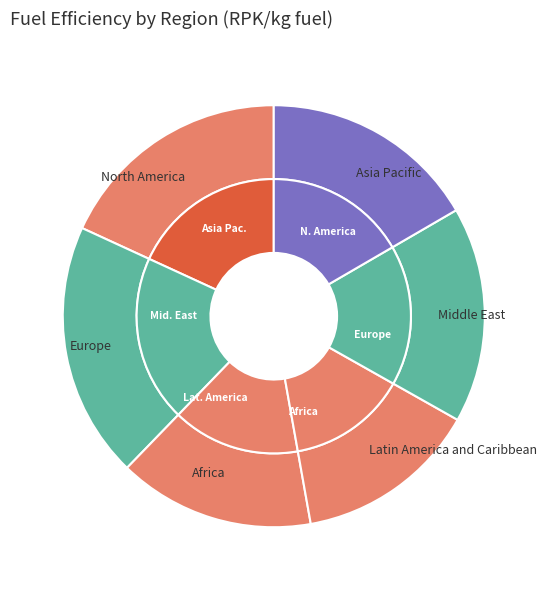

What percentage do Latin America and Caribbean and Asia Pacific together represent?

30.6%